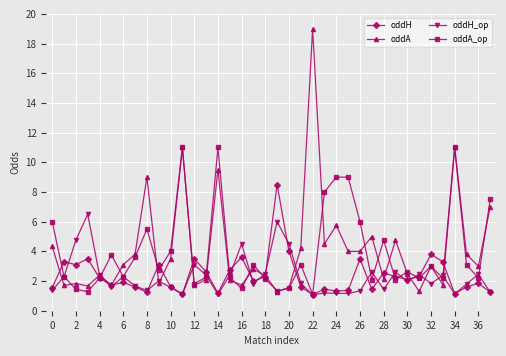

What is the value of the oddH point at the 15th from the left?

1.2